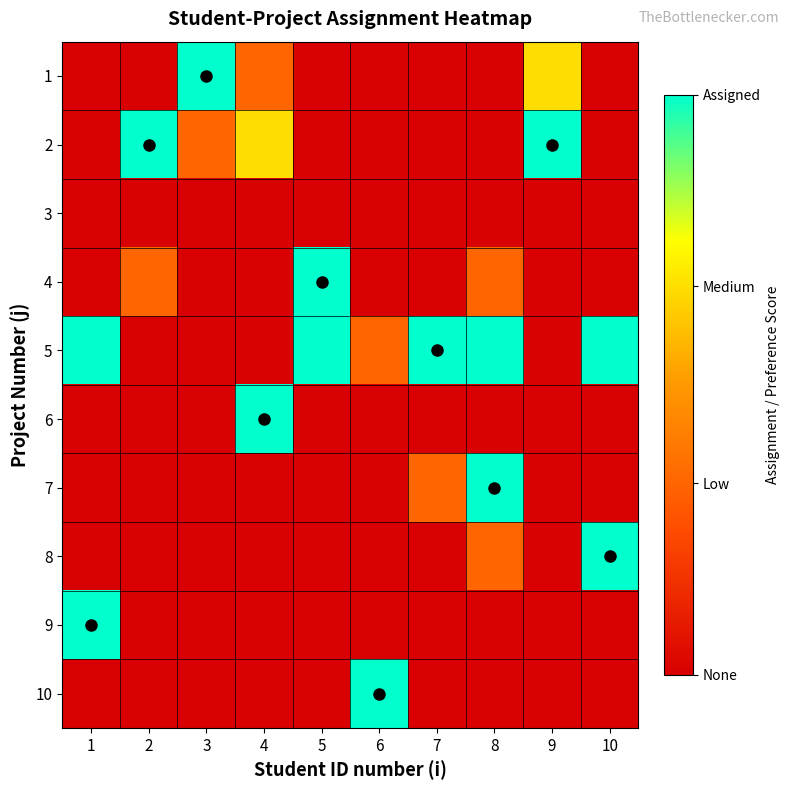

How many categories are shown in the chart?

10